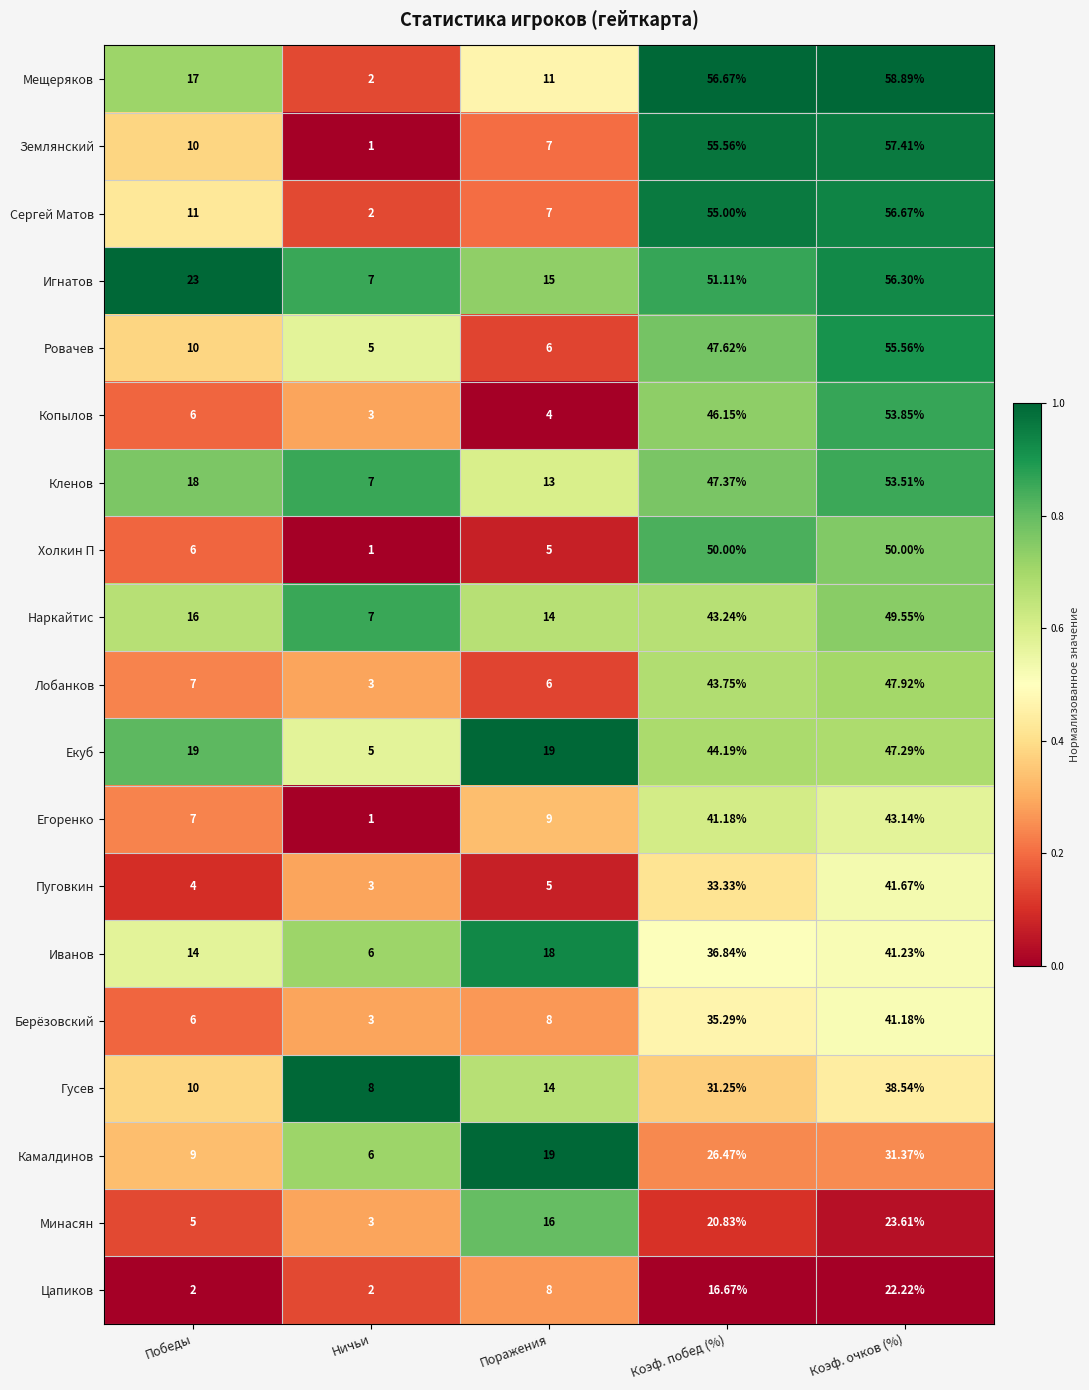

List the series in order of their peak value, highest first.

Мещеряков, Землянский, Сергей Матов, Игнатов, Ровачев, Копылов, Кленов, Холкин П, Наркайтис, Лобанков, Екуб, Егоренко, Пуговкин, Иванов, Берёзовский, Гусев, Камалдинов, Минасян, Цапиков